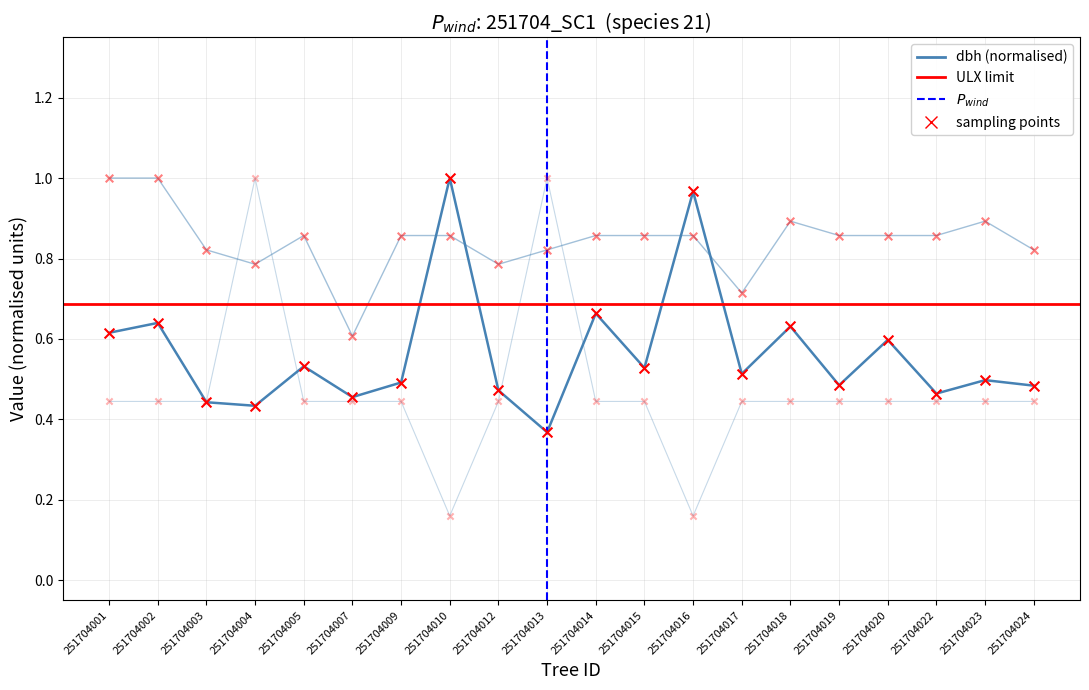

What is the total value across all series at 251704002?

2.1